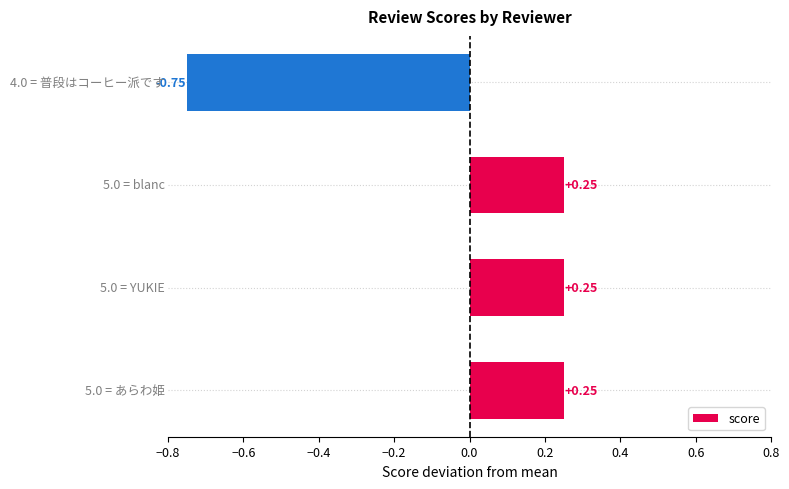

What is the difference between the maximum and minimum values?

1.0